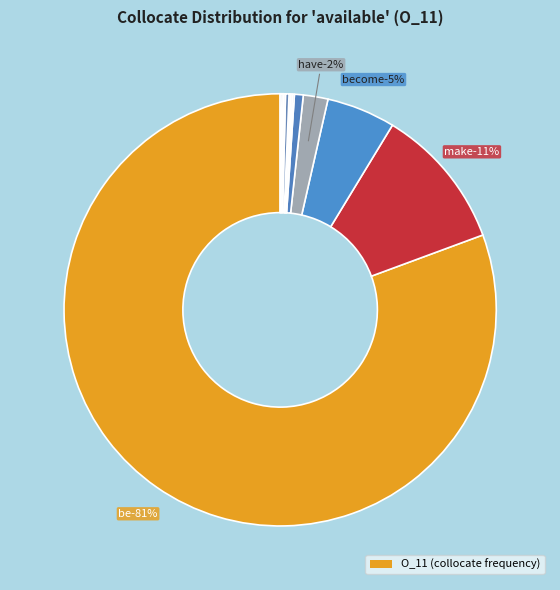

Does be (285574) represent more than half of the total?

Yes